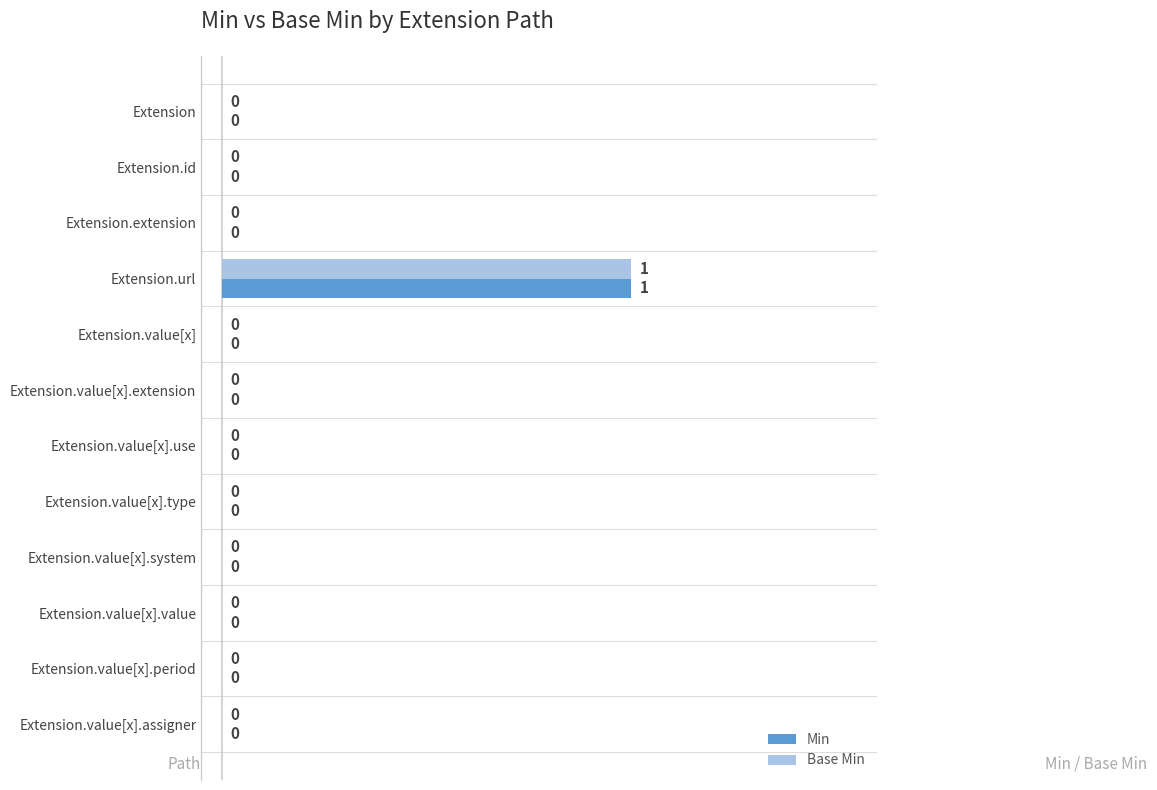

What is the maximum value for Base Min?

1